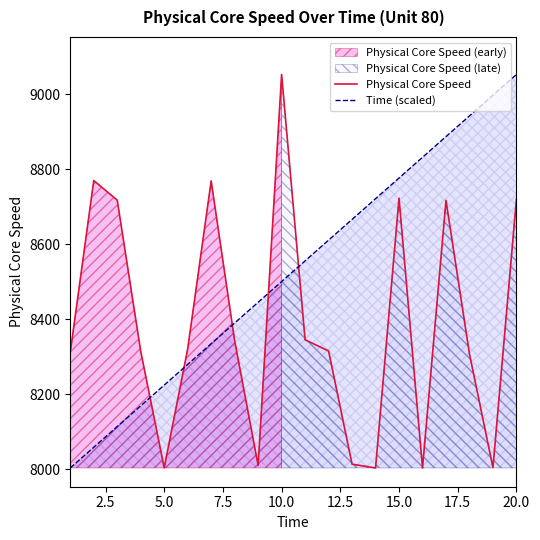

Which series has the largest total across all categories?

Time (scaled)